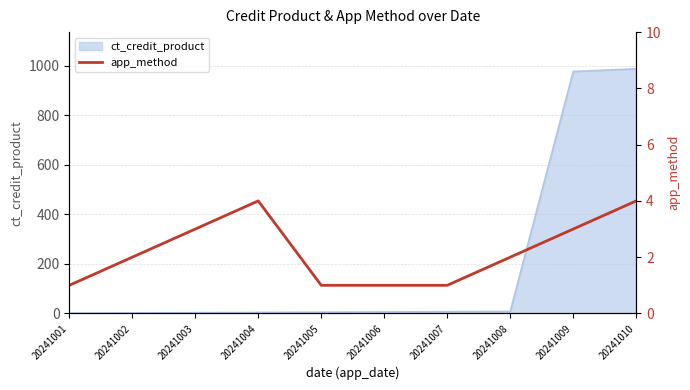

Is it true that ct_credit_product equals 3 at 20241003?

True